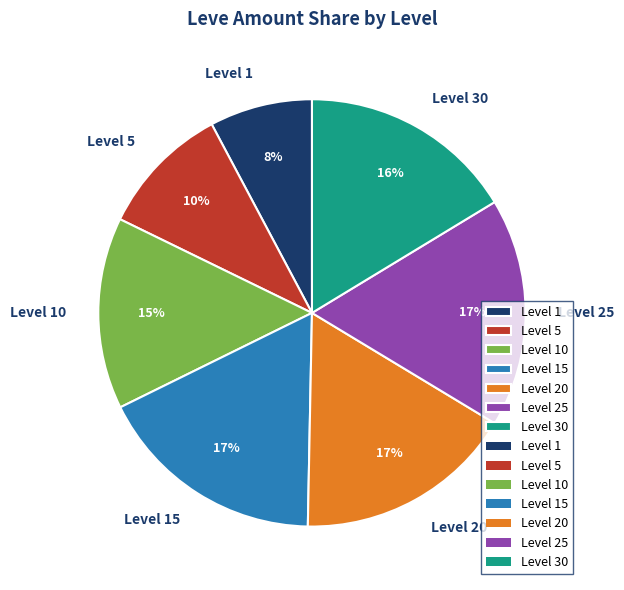

Combined, do Level 20 and Level 30 account for over 50%?

No